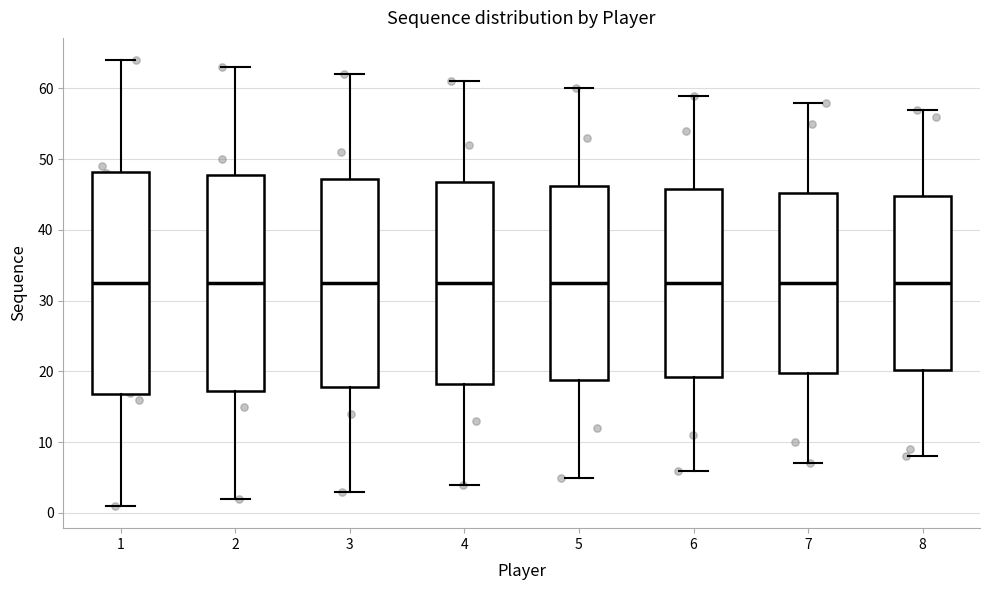

Where is the lower edge of the box at x = 6 on the y-axis? The values are not printed on the chart, so give them approximately, as read against the axis.

19